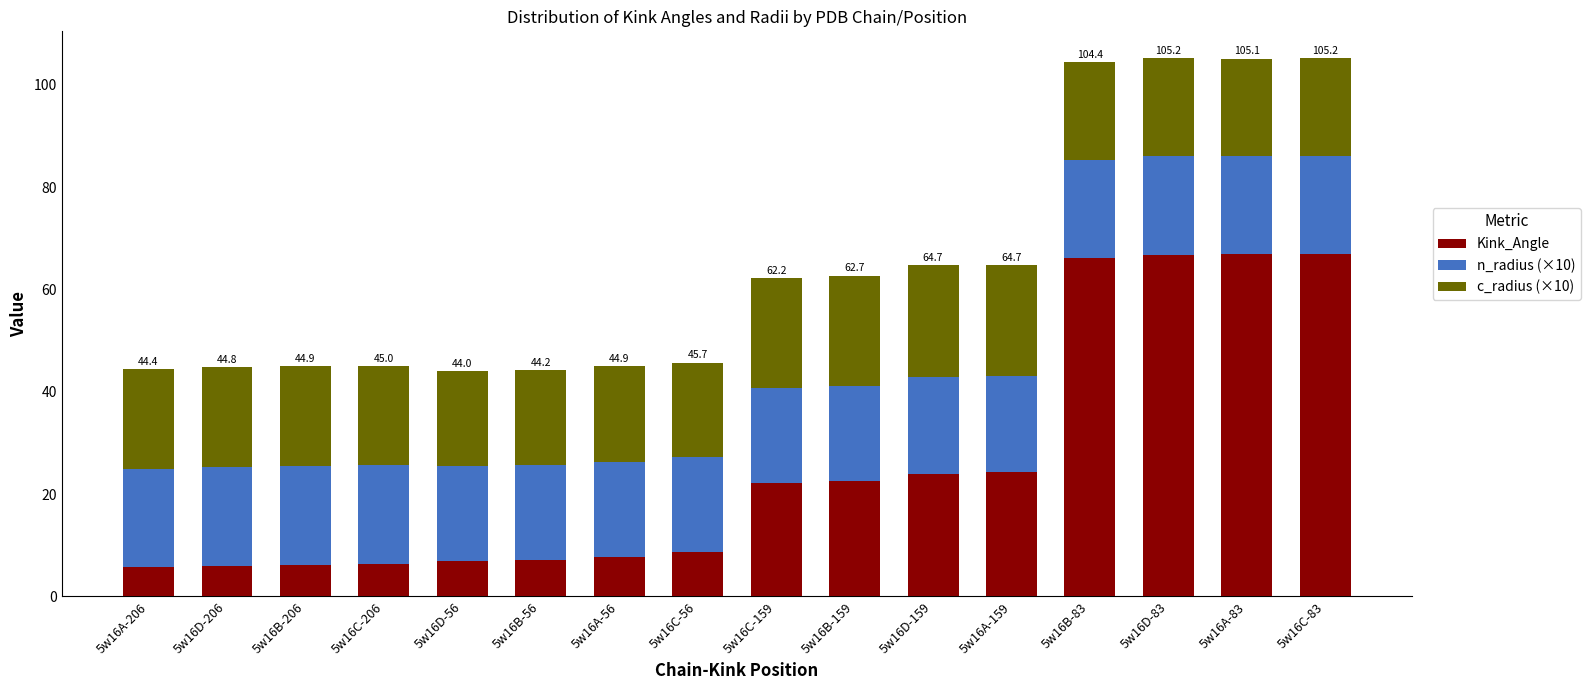

True or false: Kink_Angle has a value of 10.4 at 5w16B-206.

False